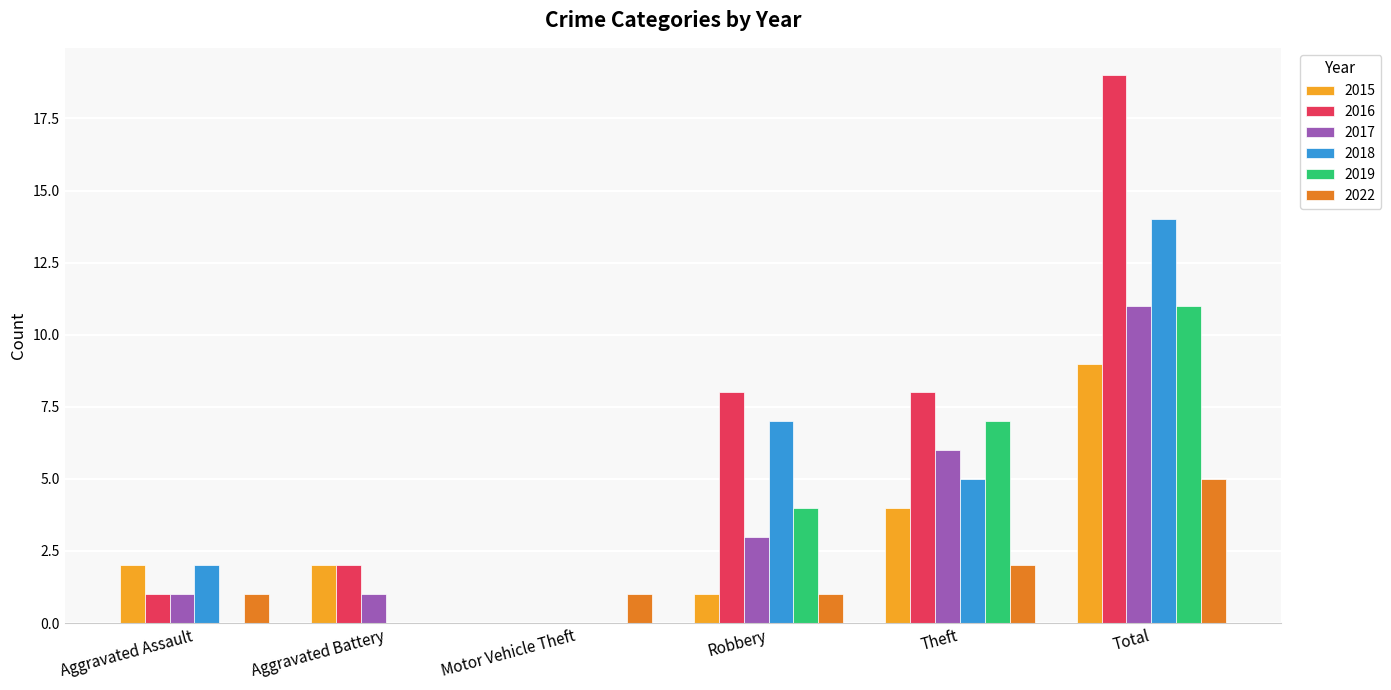

Which series has the widest spread of values?

2016